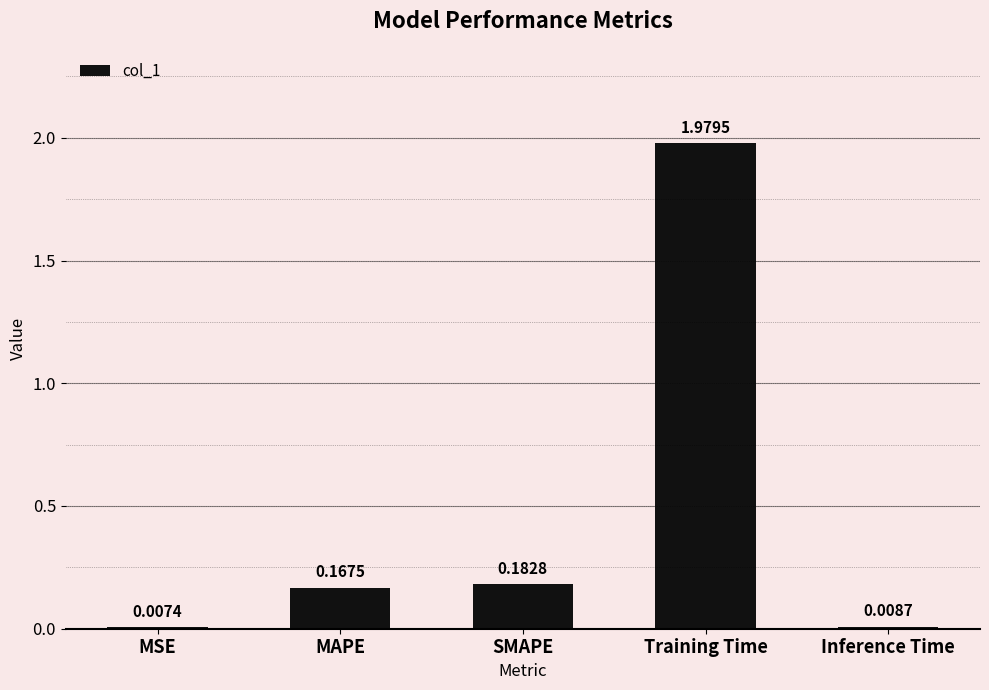

Are the bars horizontal?

No